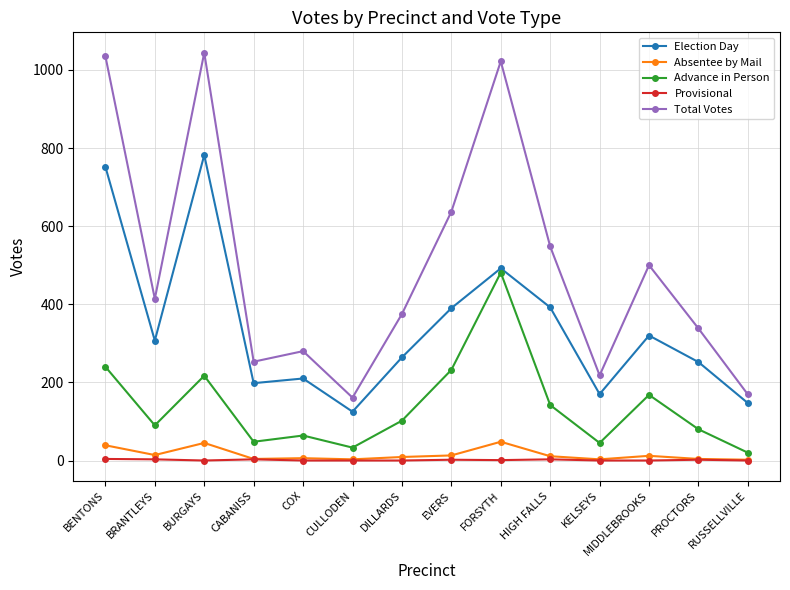

True or false: Total Votes and Election Day intersect in this chart.

False